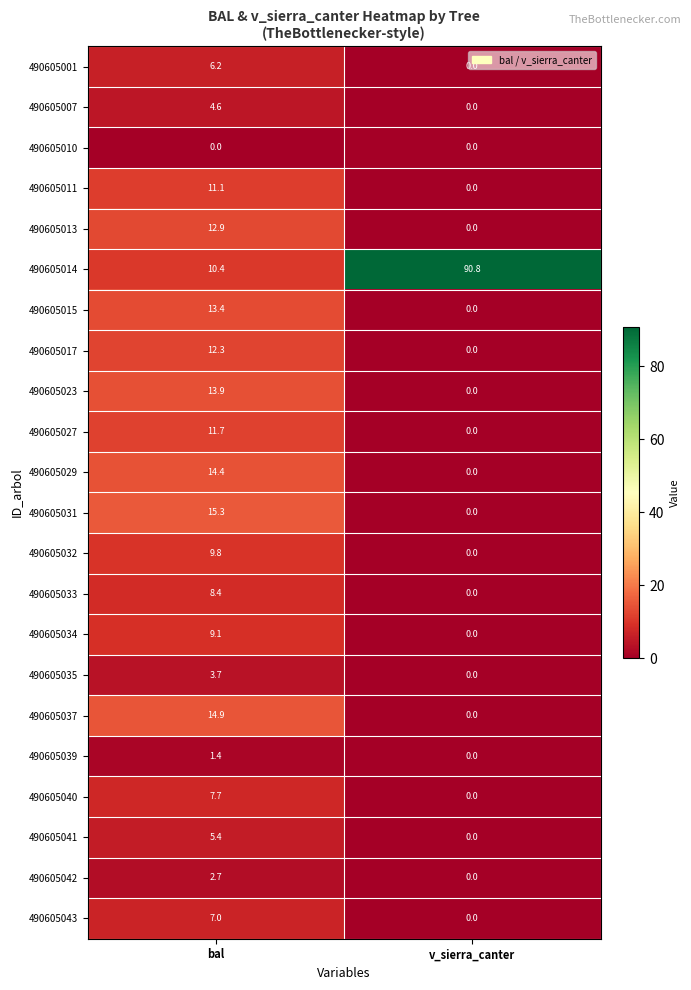

Is it true that 490605023 equals 13.9 at bal?

True